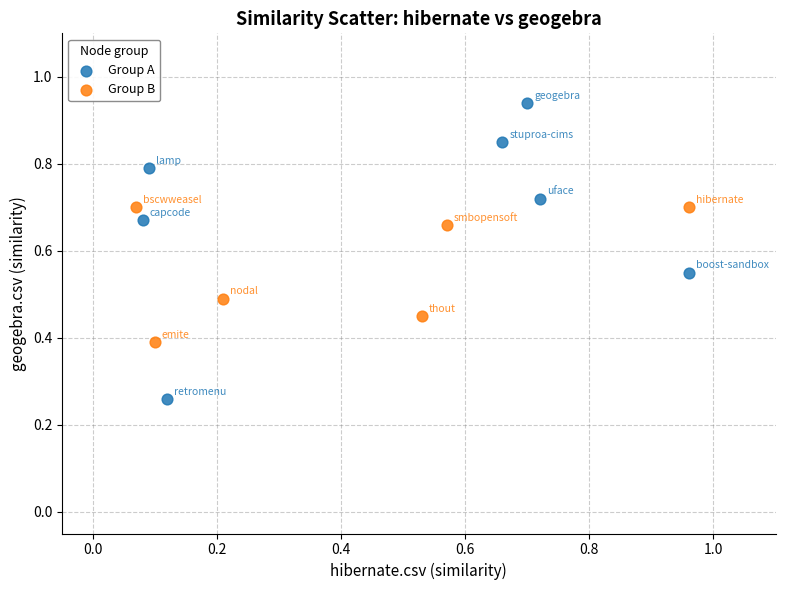

Which series reaches the minimum Y coordinate?

Group A